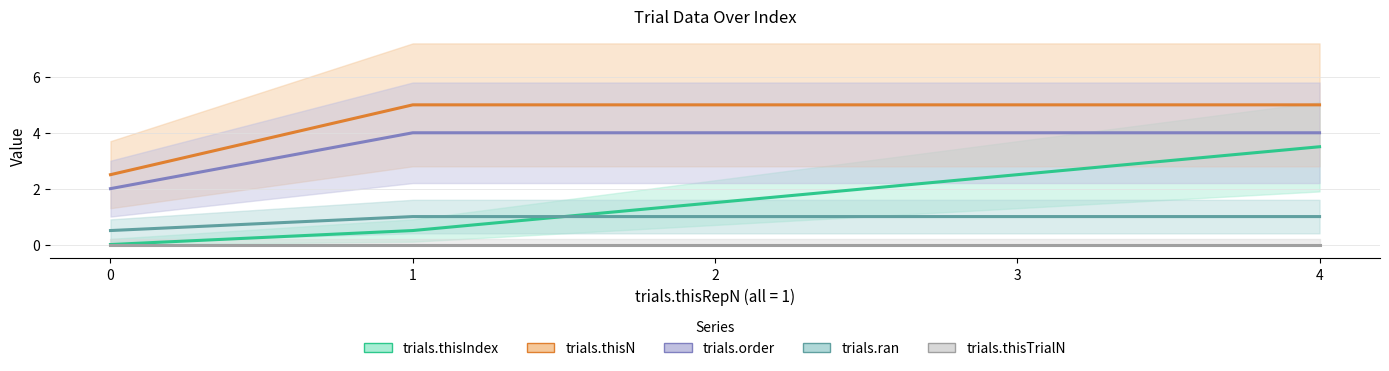

True or false: trials.order has more than 0 interior local peaks.

False